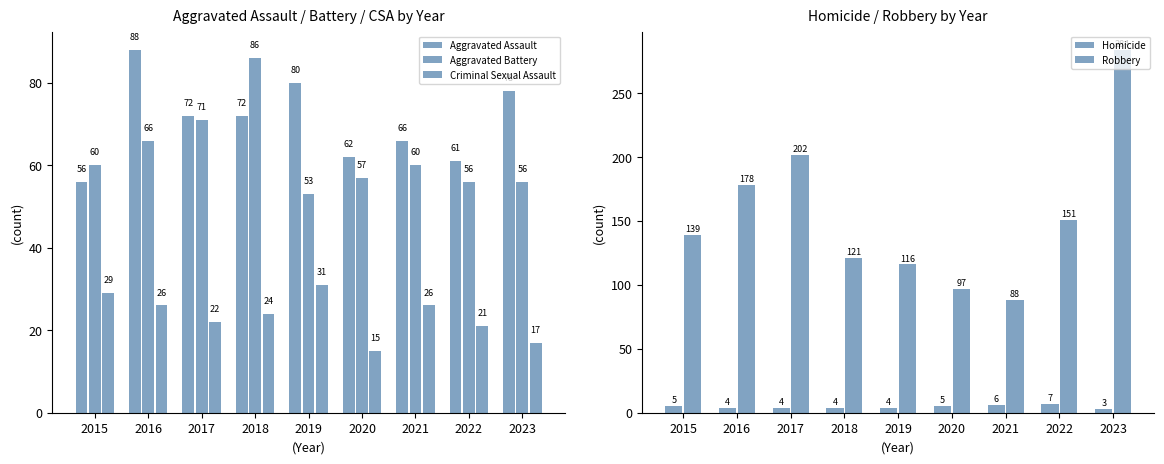

What is the difference between the Aggravated Assault values at 2018 and 2023?

6